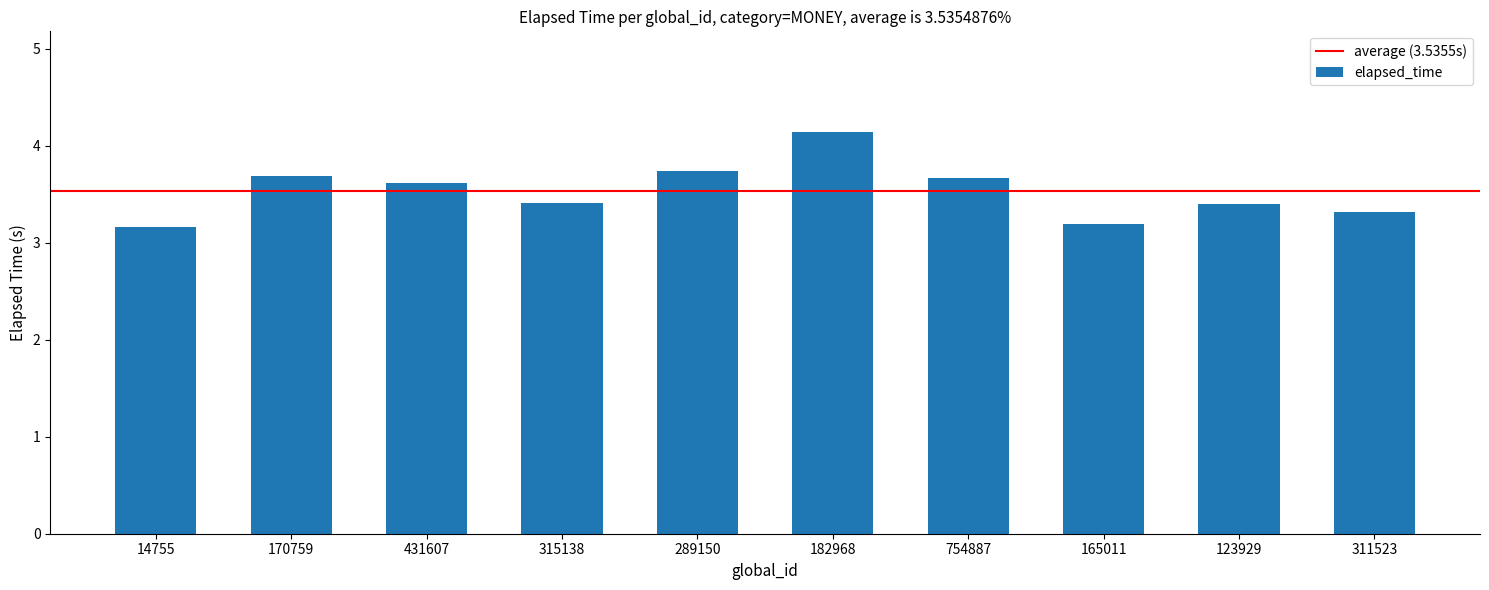

The chart shows a value of 4.1 at 182968. True or false?

True